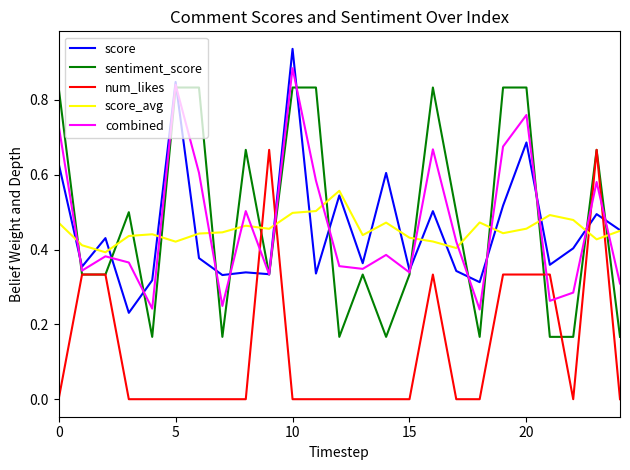

Rank the series by their maximum value, from highest to lowest.

score, combined, sentiment_score, num_likes, score_avg